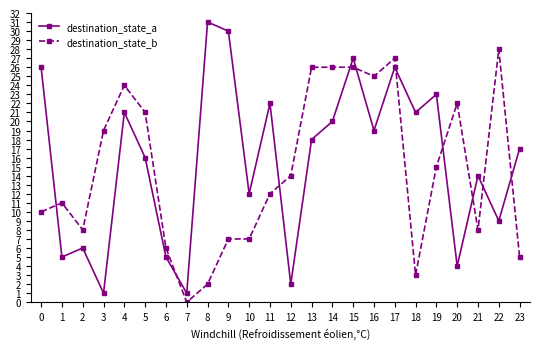

At 20, list the series in order from smallest to largest.

destination_state_a, destination_state_b